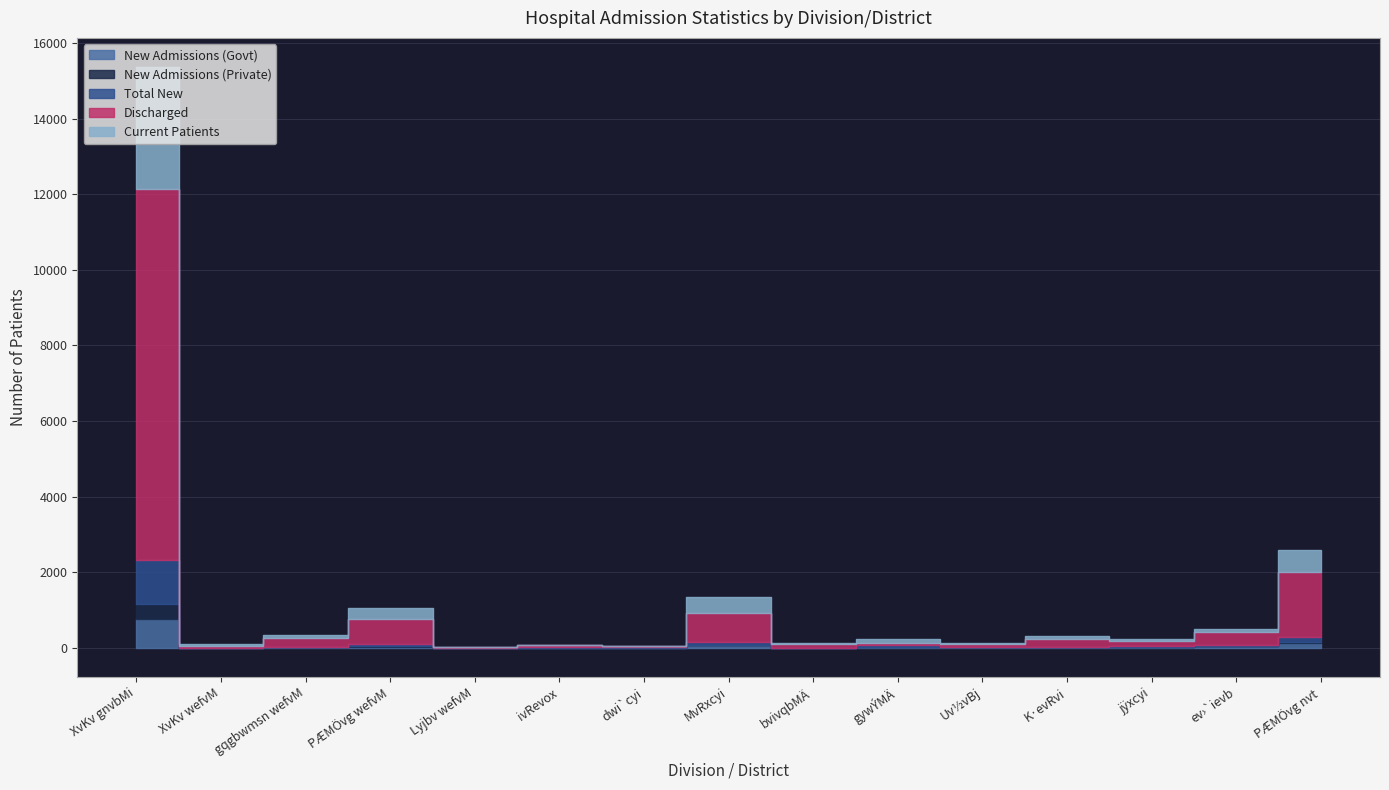

What is the difference between the maximum and minimum values in the Total New series?

1166